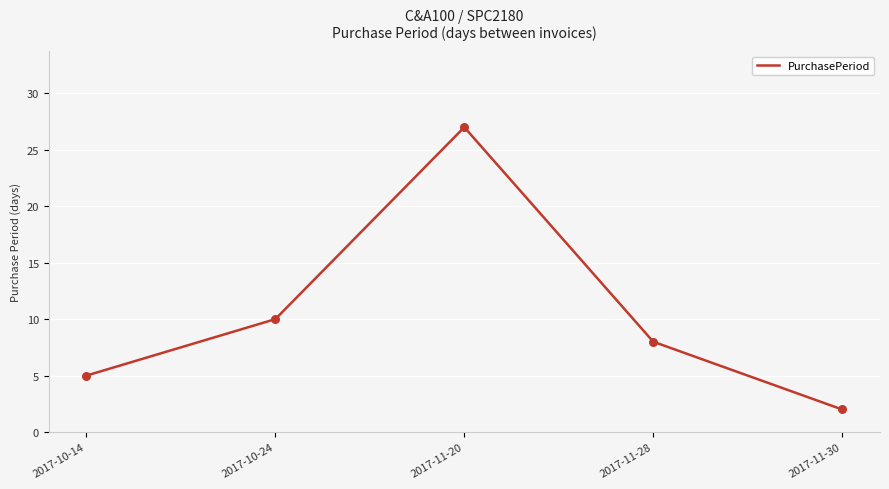

What is the change in value from 2017-10-14 to 2017-11-20?

+22